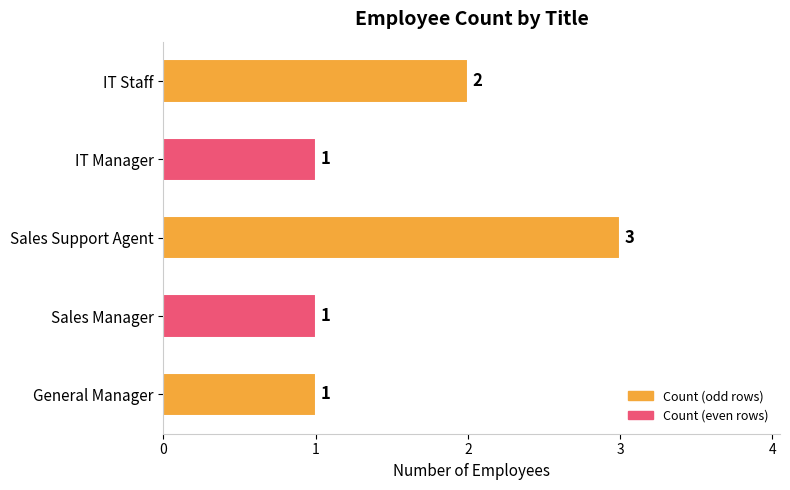

Count the values in the range 1 to 2.

4